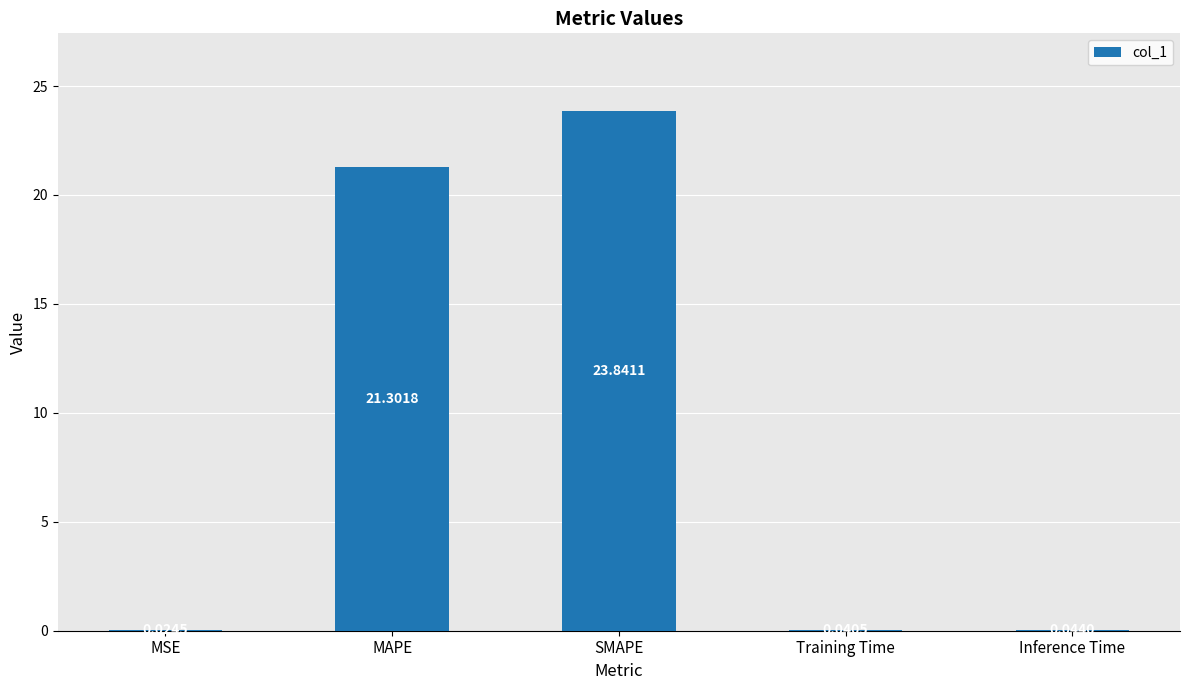

The value at SMAPE is 34.8. True or false?

False